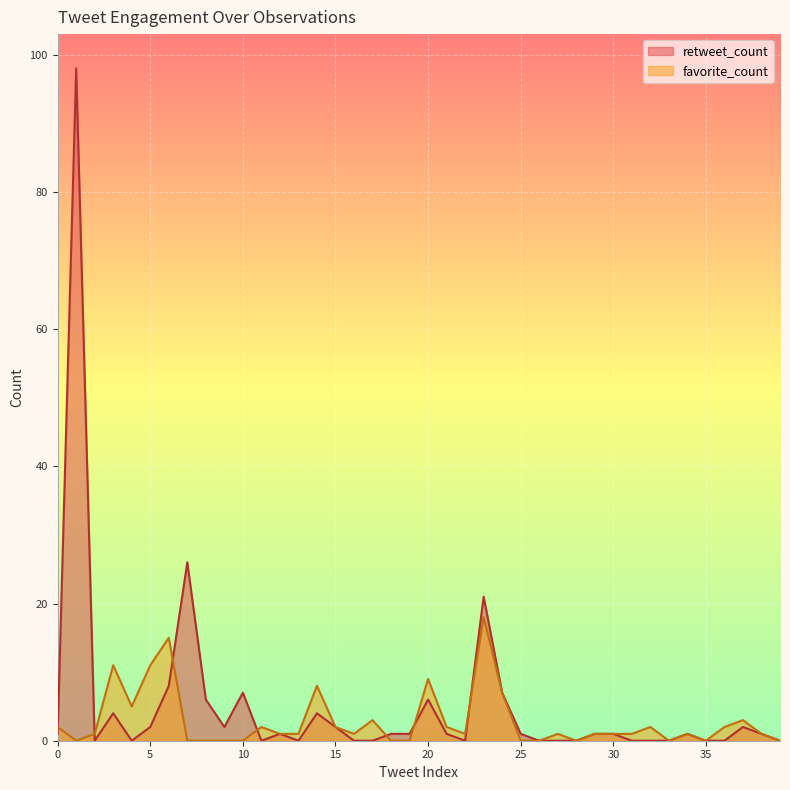

True or false: favorite_count and retweet_count intersect in this chart.

True